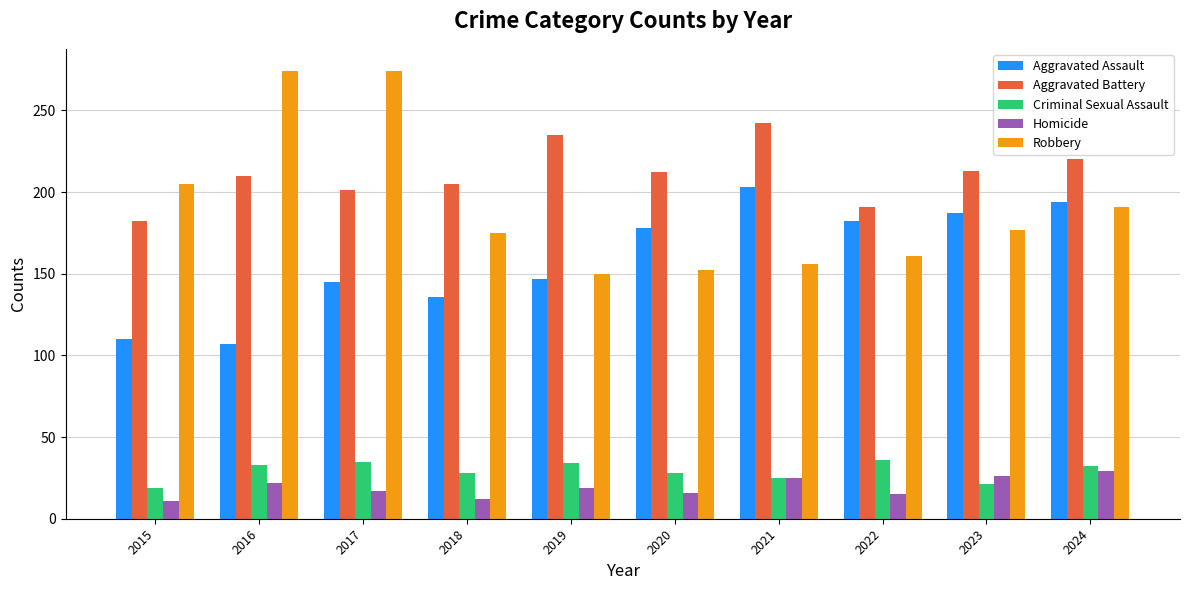

Count the number of data series in this chart.

5